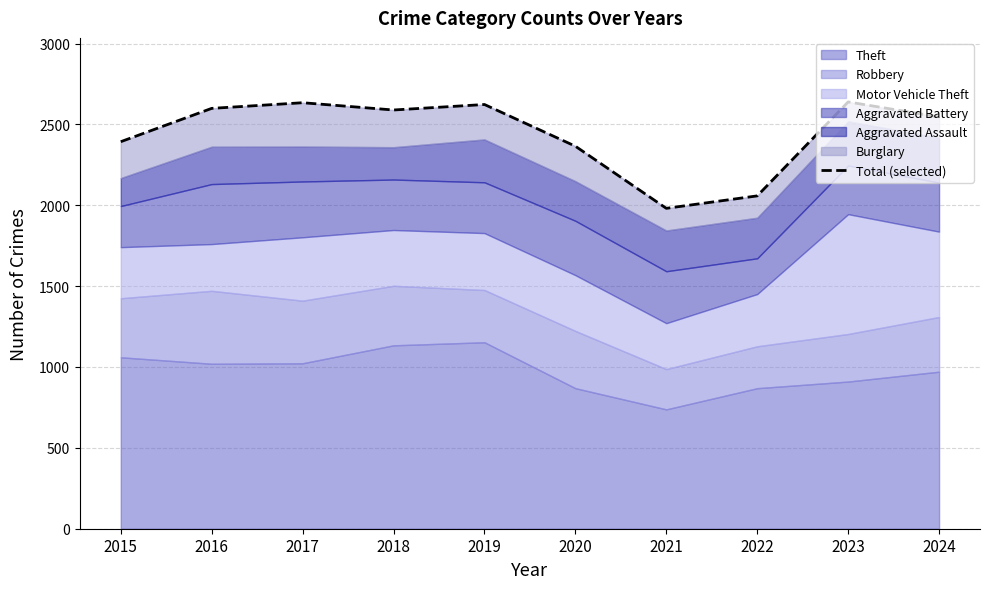

What is the value of the 3rd point from the left?

2634